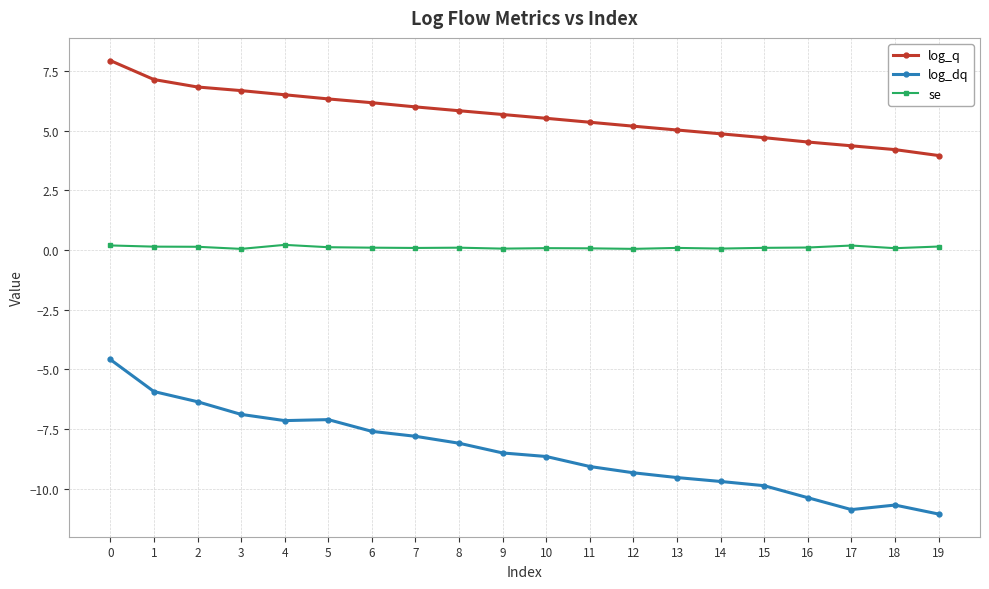

What is the difference between the second highest and minimum values in the log_q series?

3.2